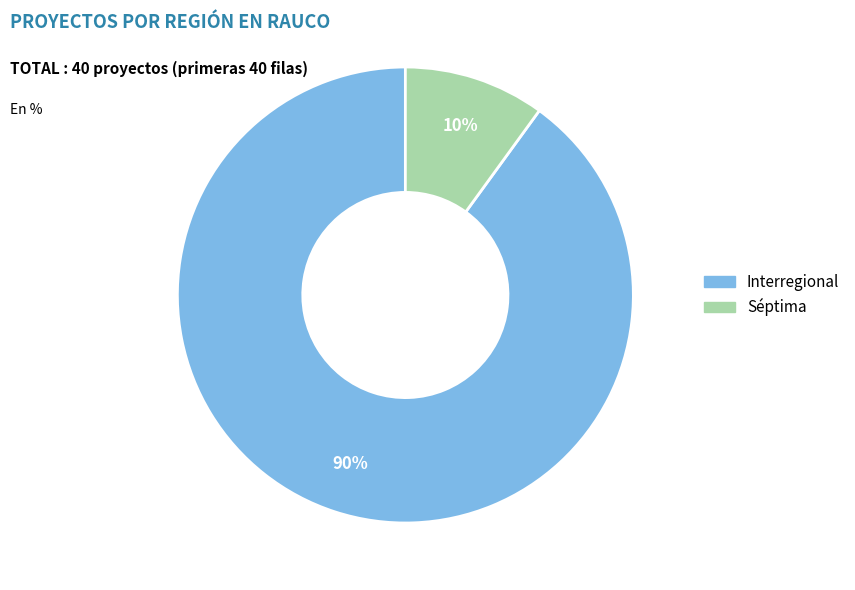

Which category accounts for the majority?

Interregional